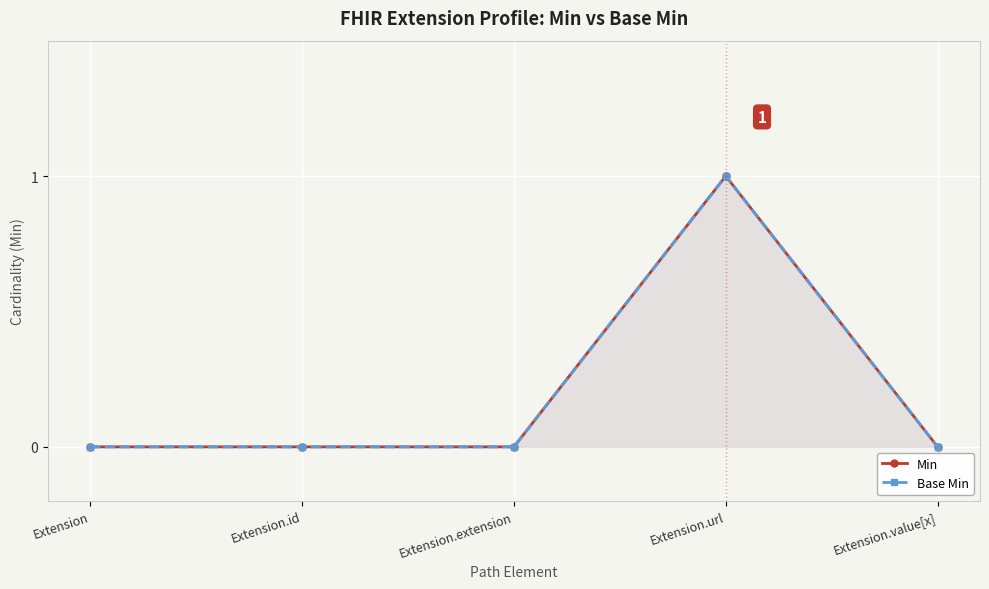

Reading left to right, transcribe all the data shown in this chart.

Min: Extension=0	Extension.id=0	Extension.extension=0	Extension.url=1	Extension.value[x]=0
Base Min: Extension=0	Extension.id=0	Extension.extension=0	Extension.url=1	Extension.value[x]=0